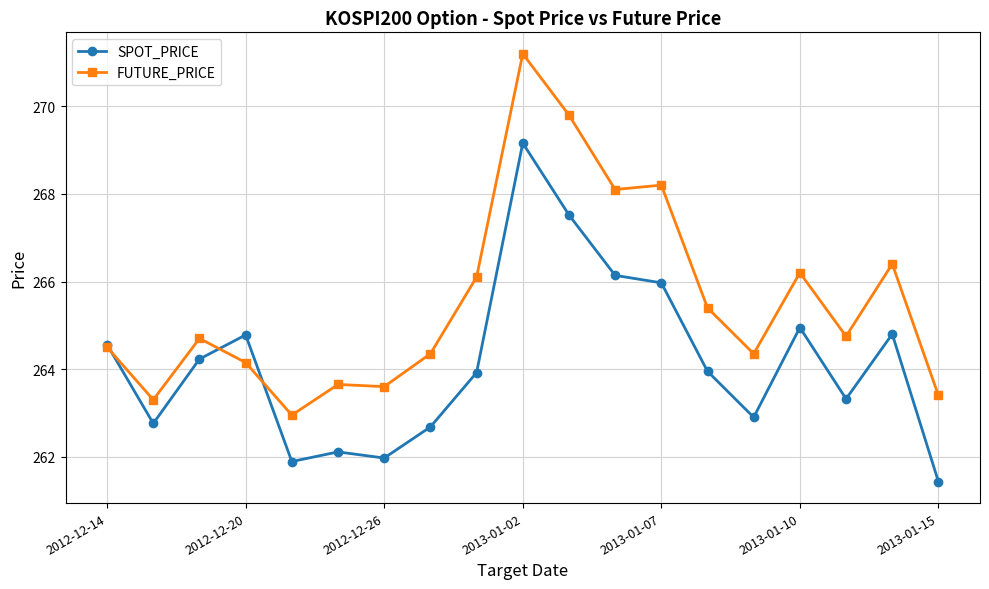

What is the highest value of the FUTURE_PRICE series?

271.2